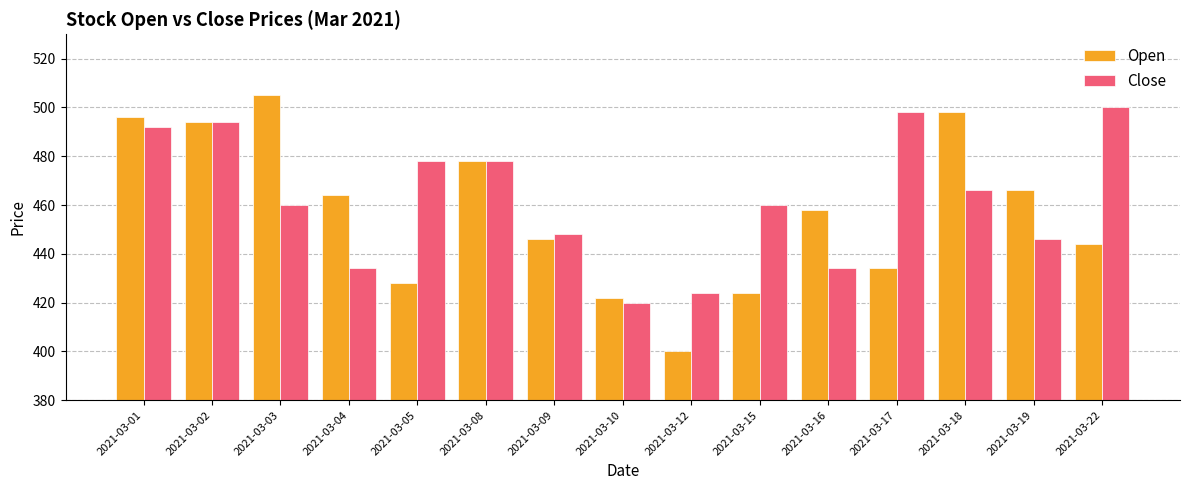

Which series has the widest spread of values?

Open